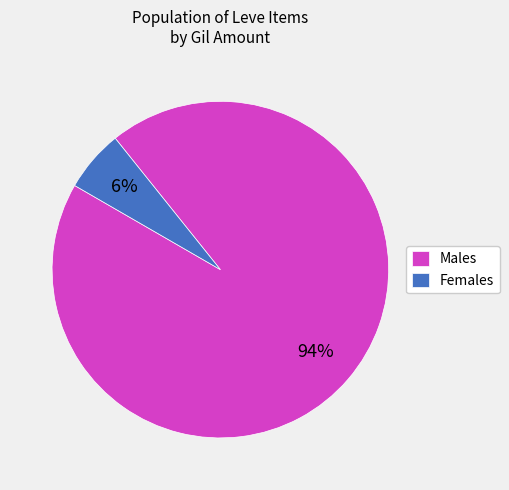

To the nearest percent, what is the average slice percentage?

50%